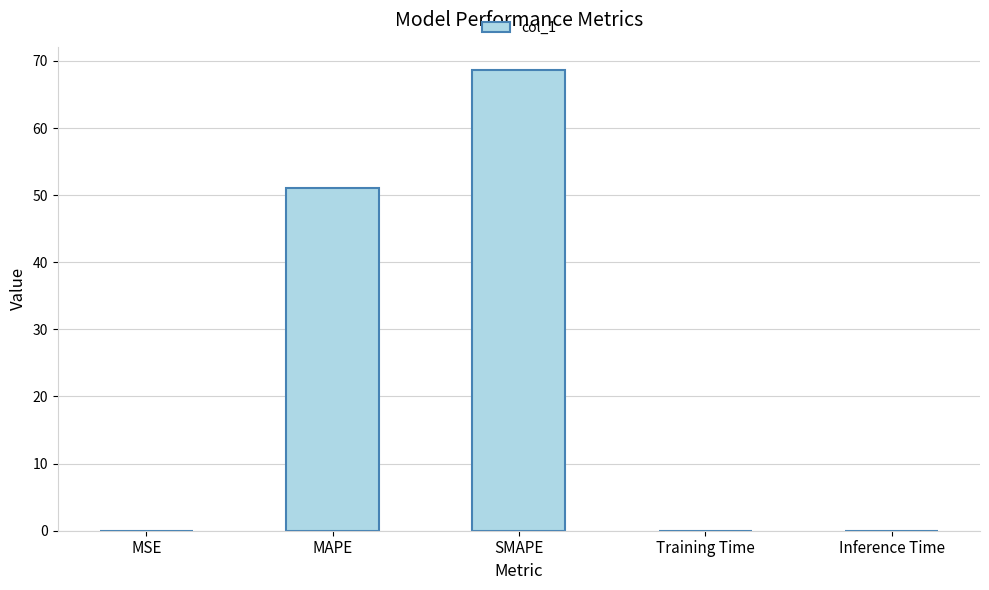

Read the value at SMAPE.

68.7